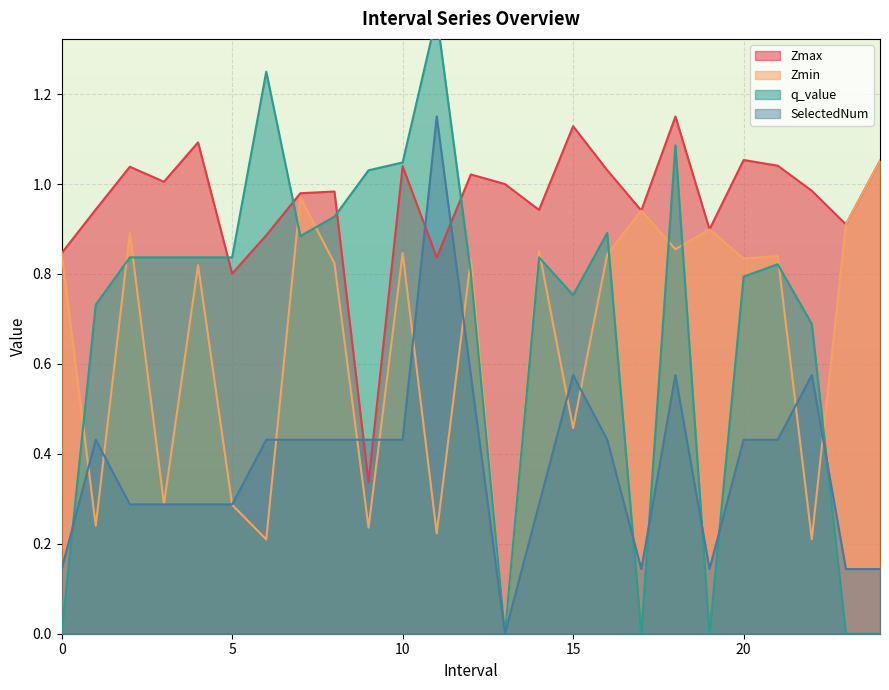

What is the label of the 2nd point from the right?

23.0